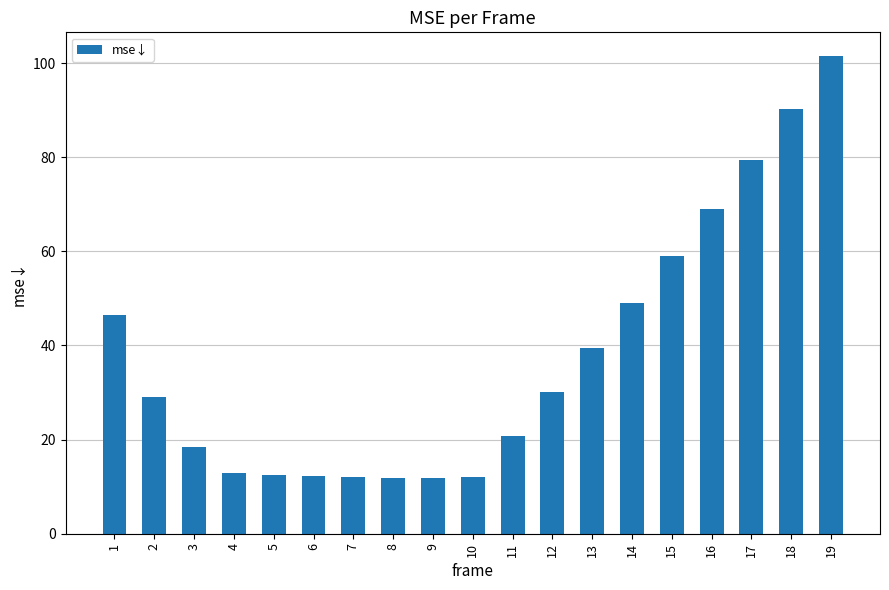

The chart shows a value of 8.0 at 8. True or false?

False